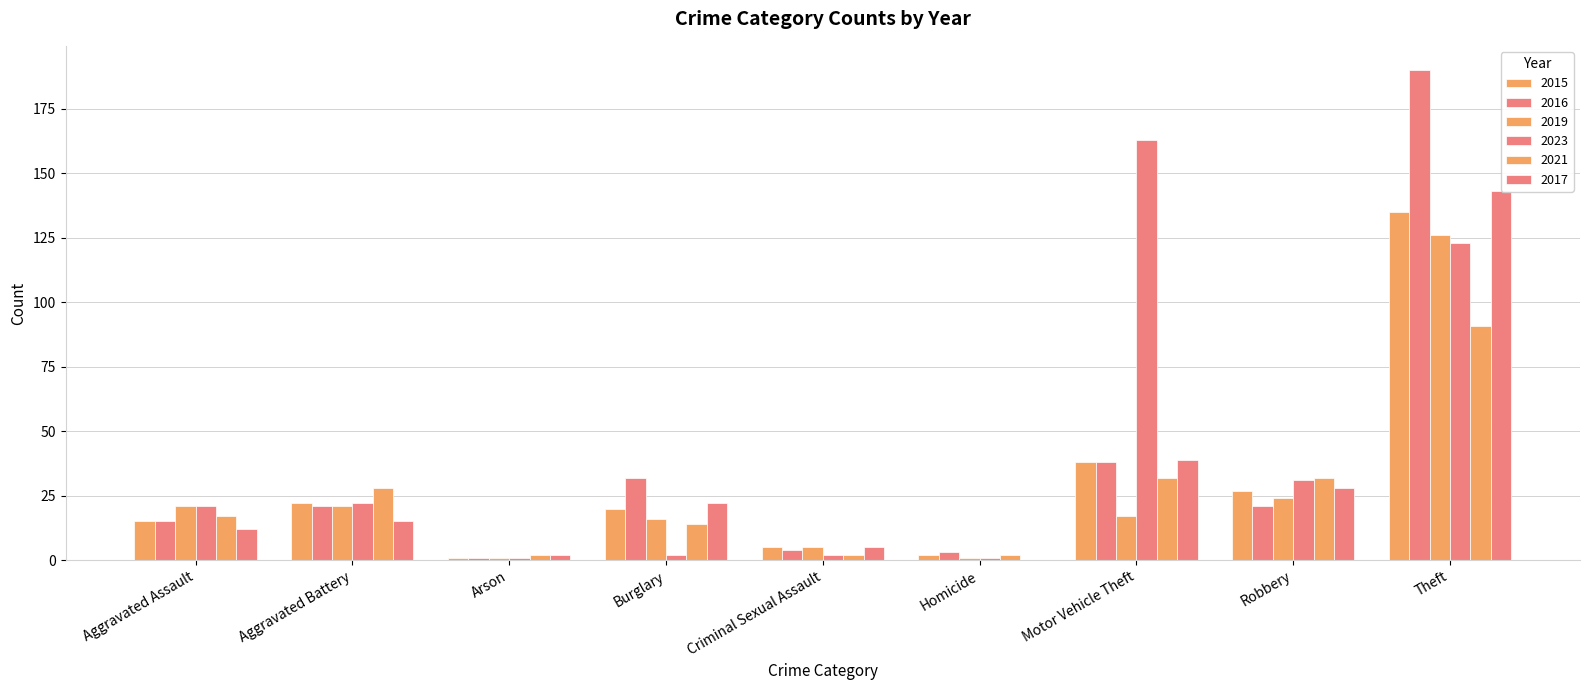

What is the minimum value for 2023?

1